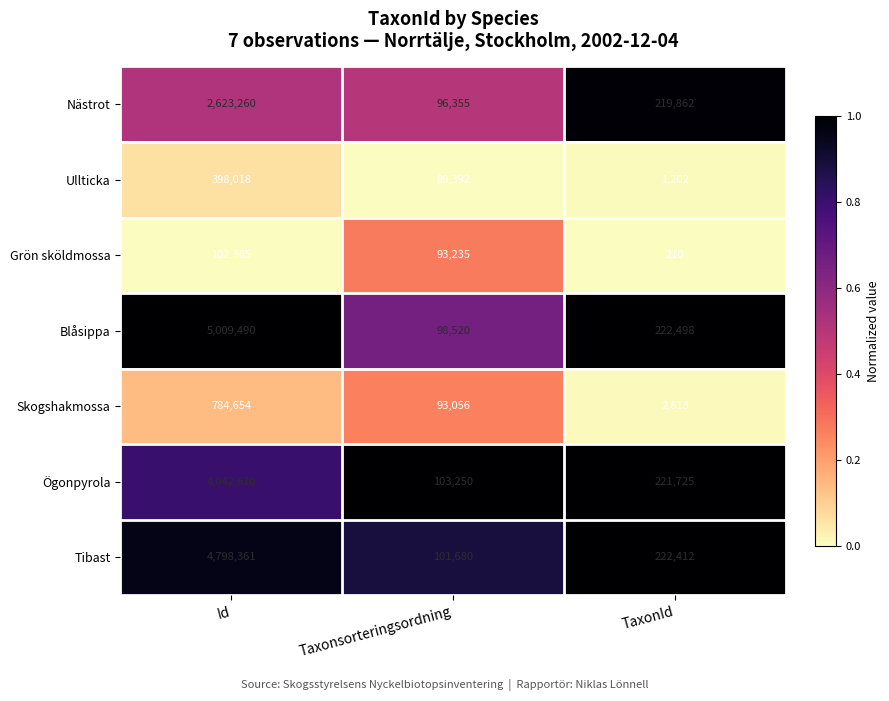

Which category has the highest value across all series?

Id